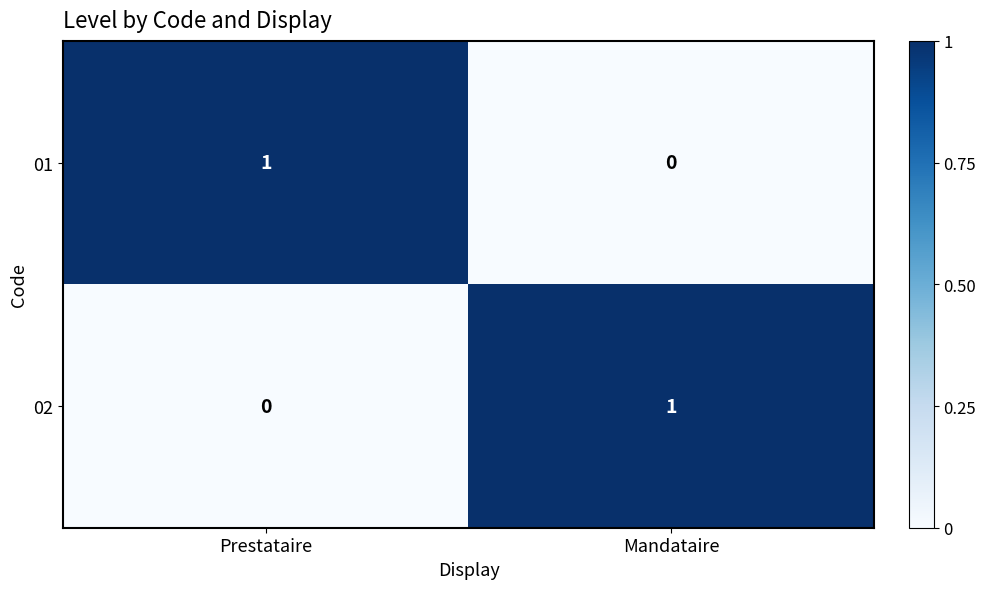

Where is 02 nearest to the value 0?

Prestataire